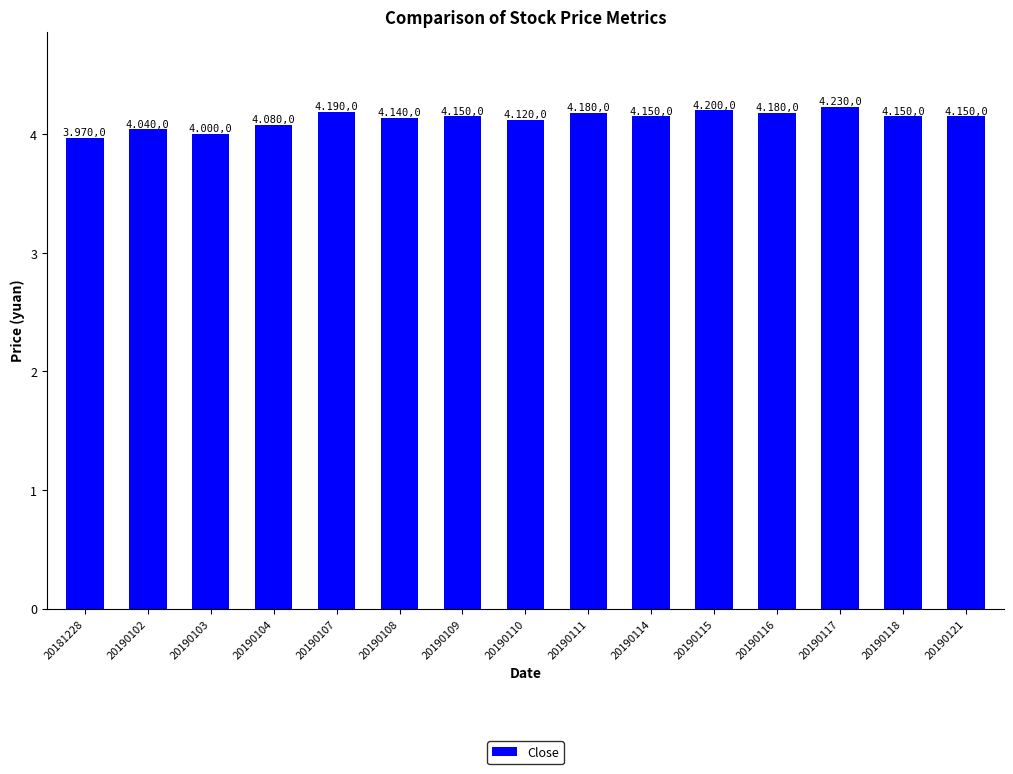

At which label does the data first exceed 4?

20190102